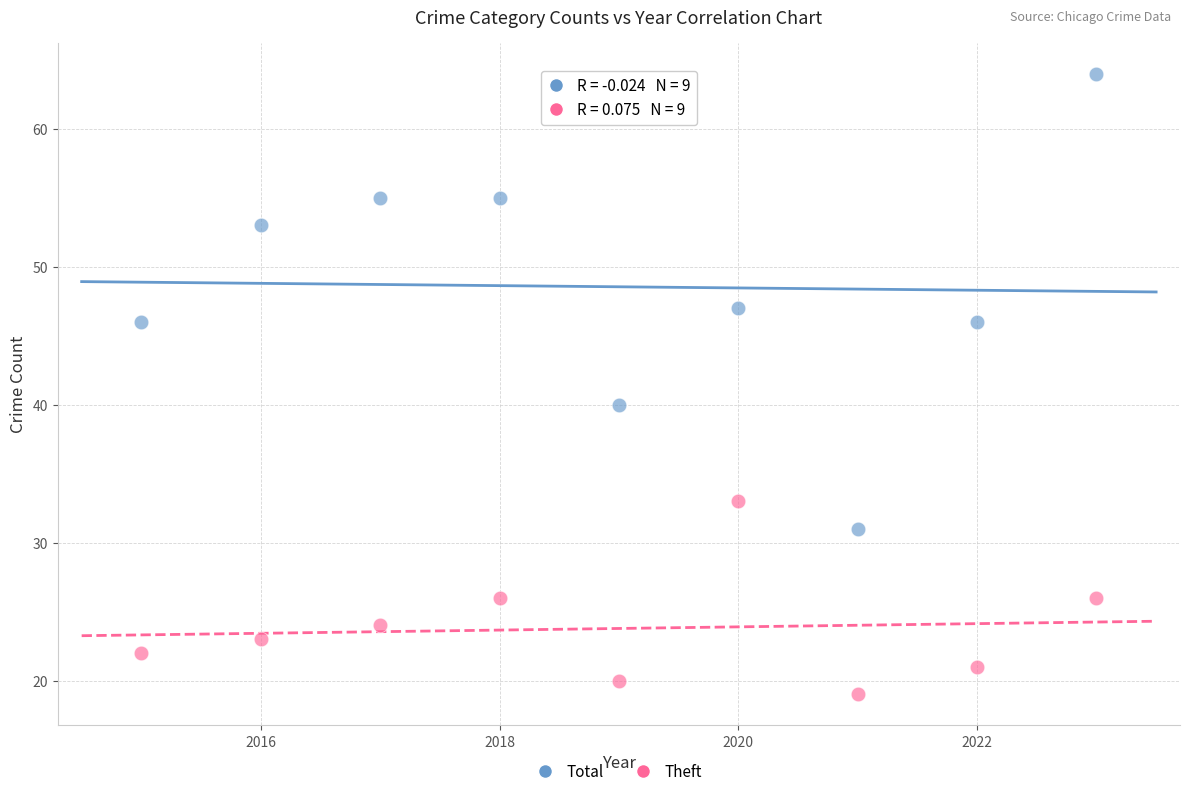

Which series contains the lowest Y value?

Theft